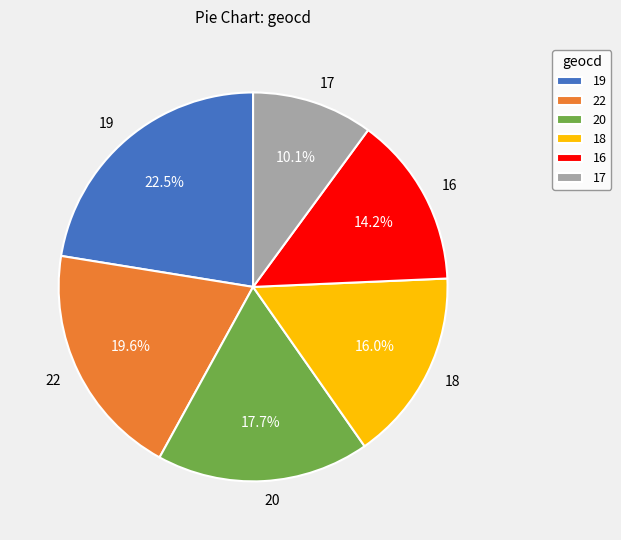

Is 20 the majority of the pie?

No